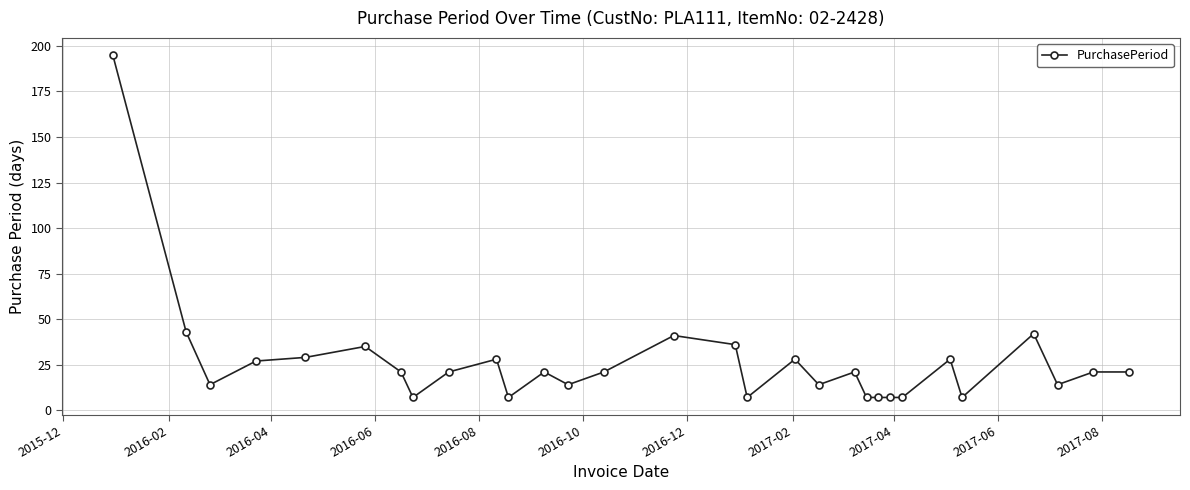

What is the difference between the maximum and minimum values?

188